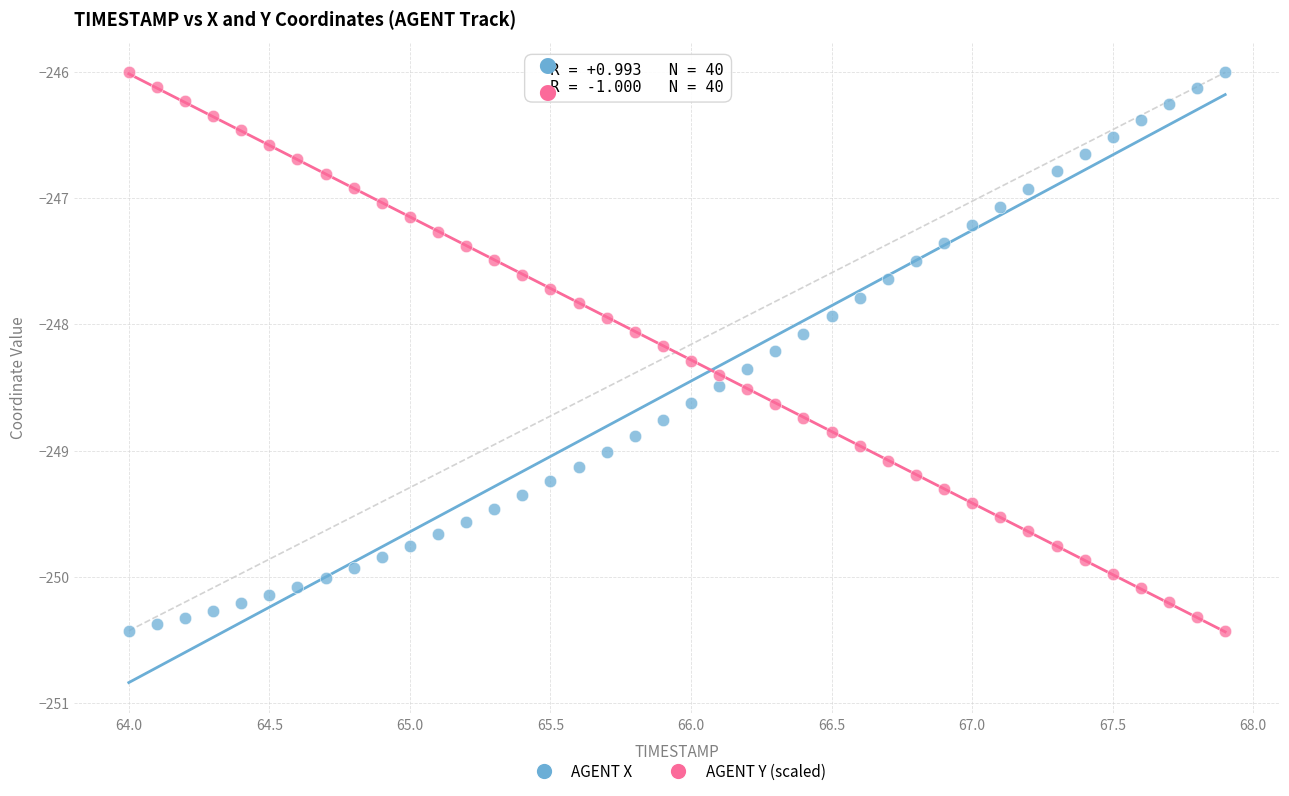

What is the X range (max minus min) for the scatter plot?

3.9